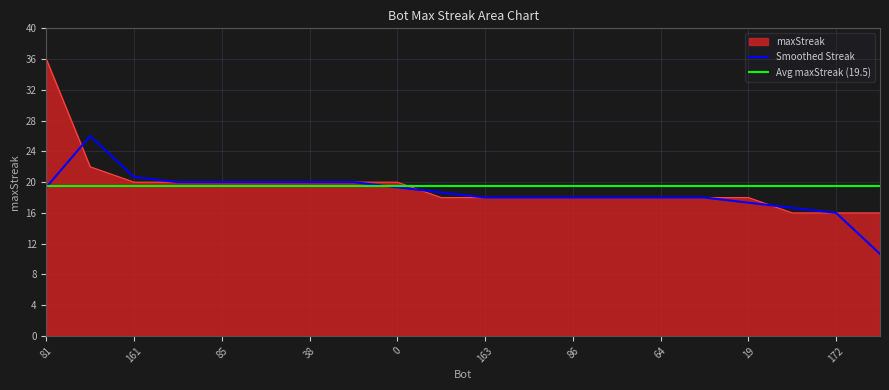

Is it true that Smoothed Streak equals 36.4 at 161?

False